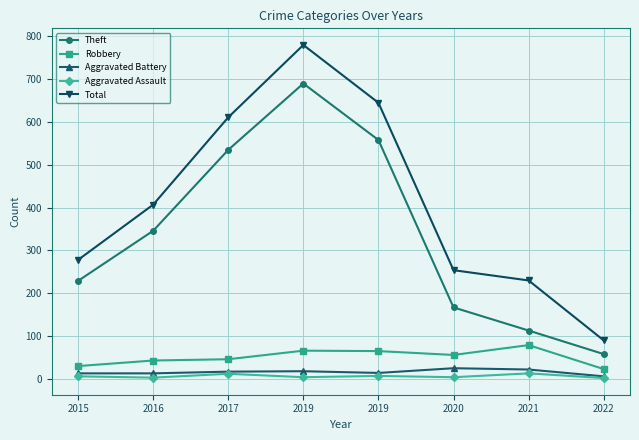

The value of Theft at 2019 is 690. True or false?

True